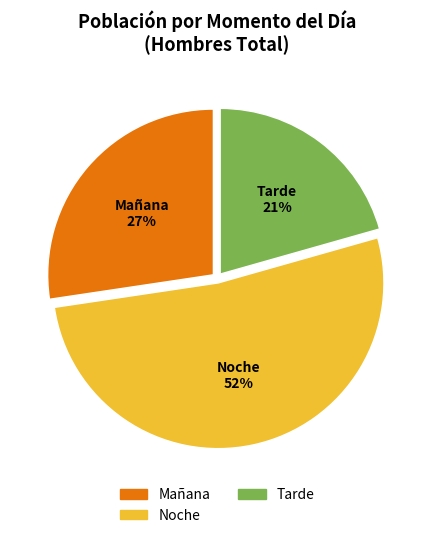

How many slices are in this pie chart?

3